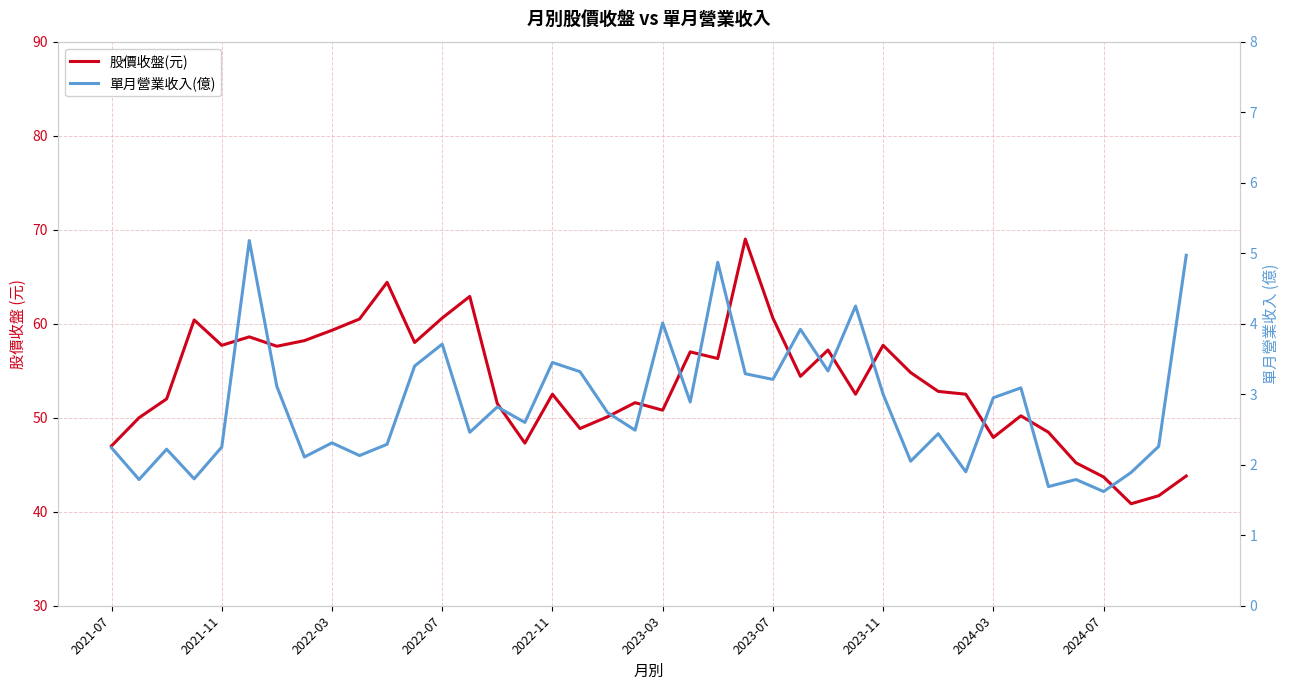

How many categories are shown in the chart?

40